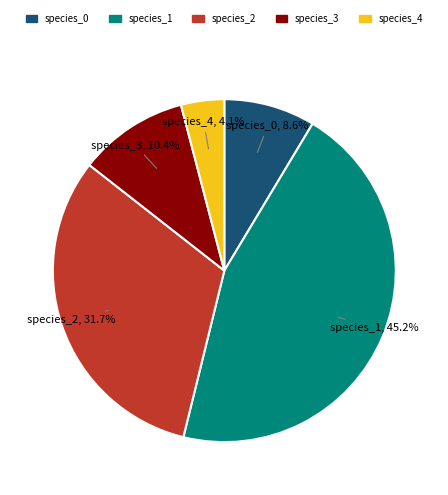

How many segments does this pie chart have?

5